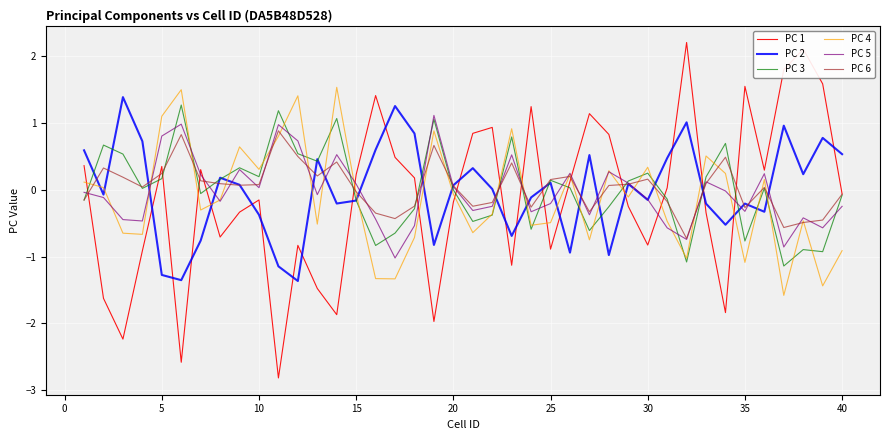

What is the lowest value of the PC 2 series?

-1.4